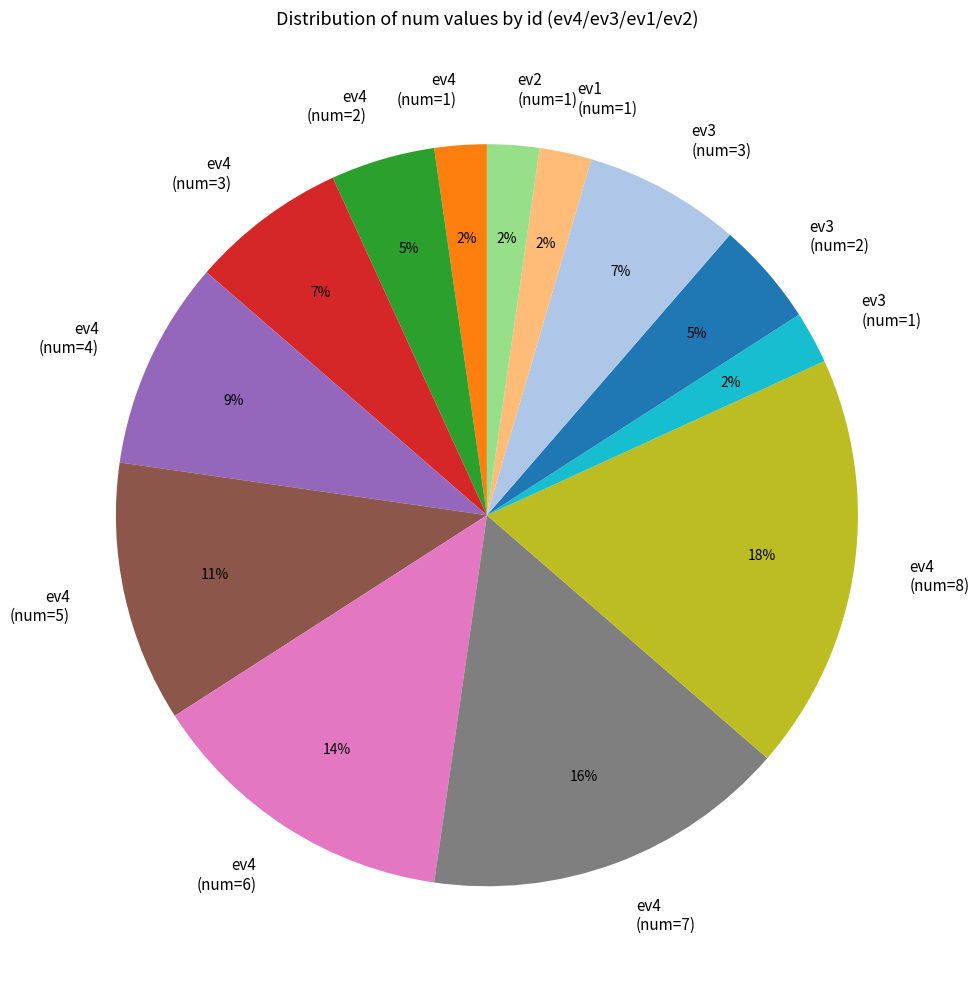

What percentage is the ev3 (num=2) slice, to the nearest percent?

5%